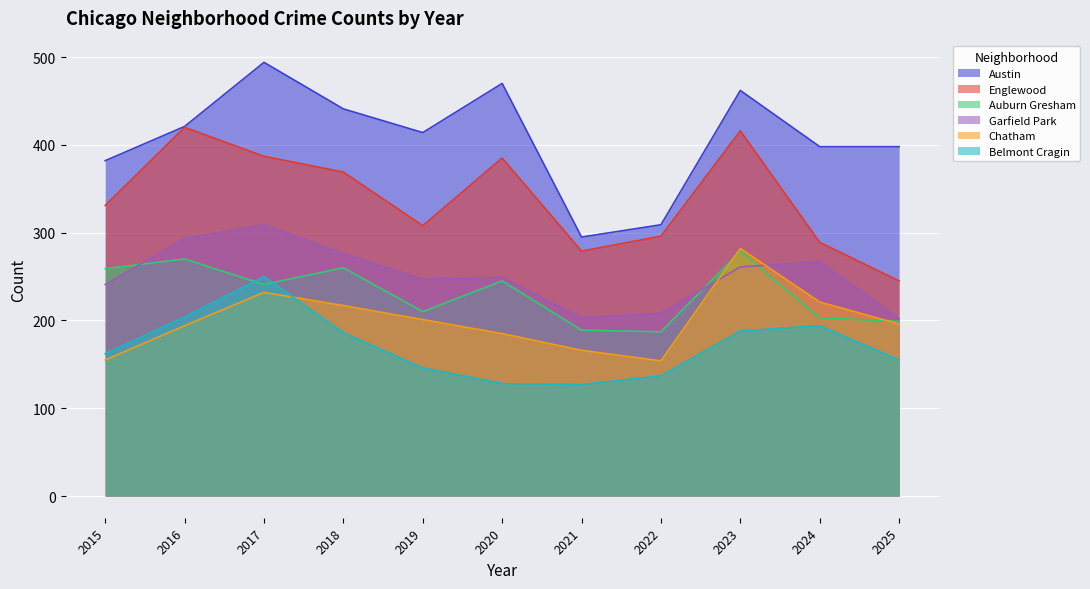

True or false: Austin and Chatham cross at least once.

False